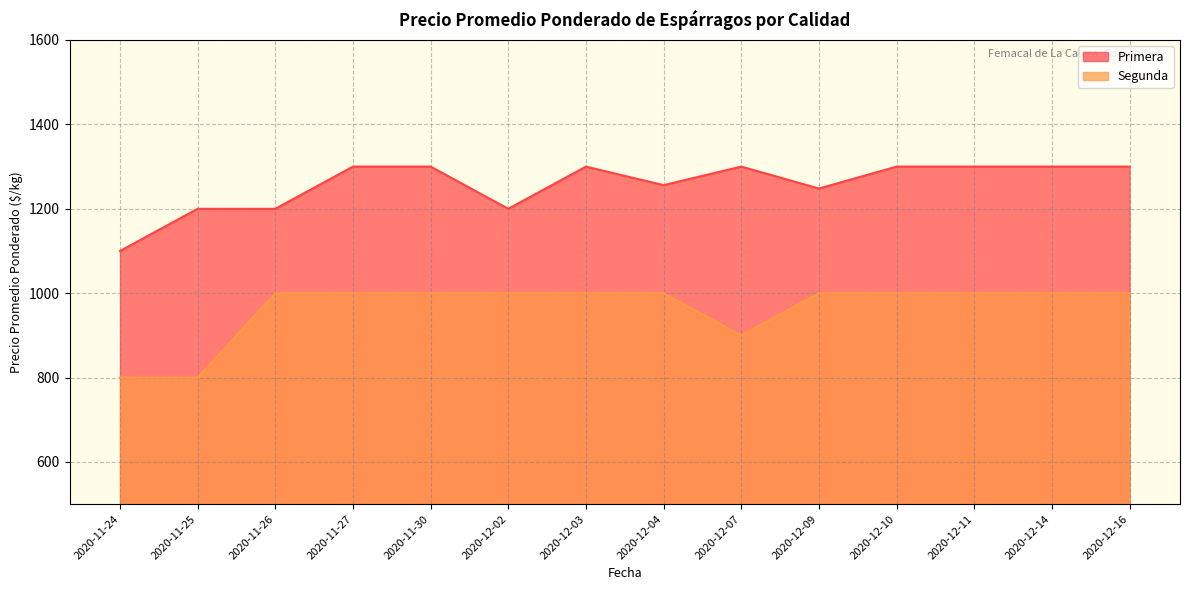

How many distinct data groups are displayed?

2